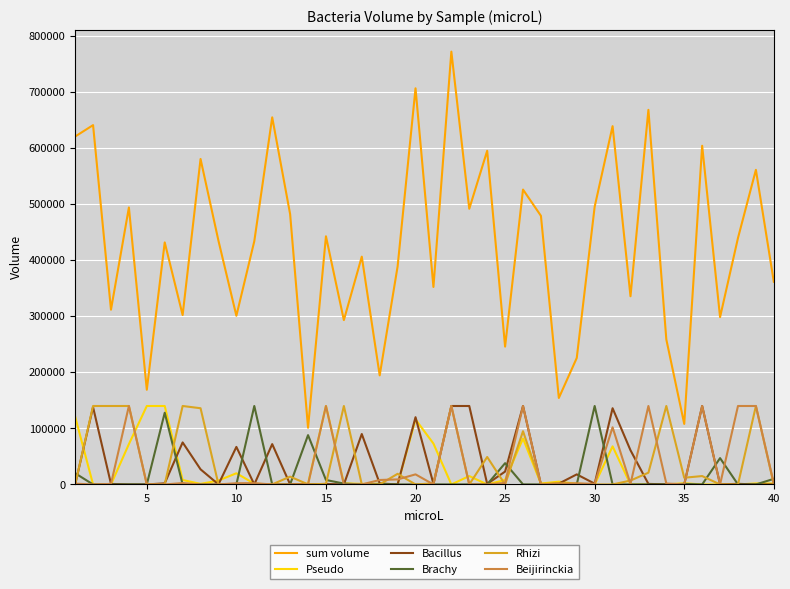

True or false: Bacillus and sum volume cross at least once.

False